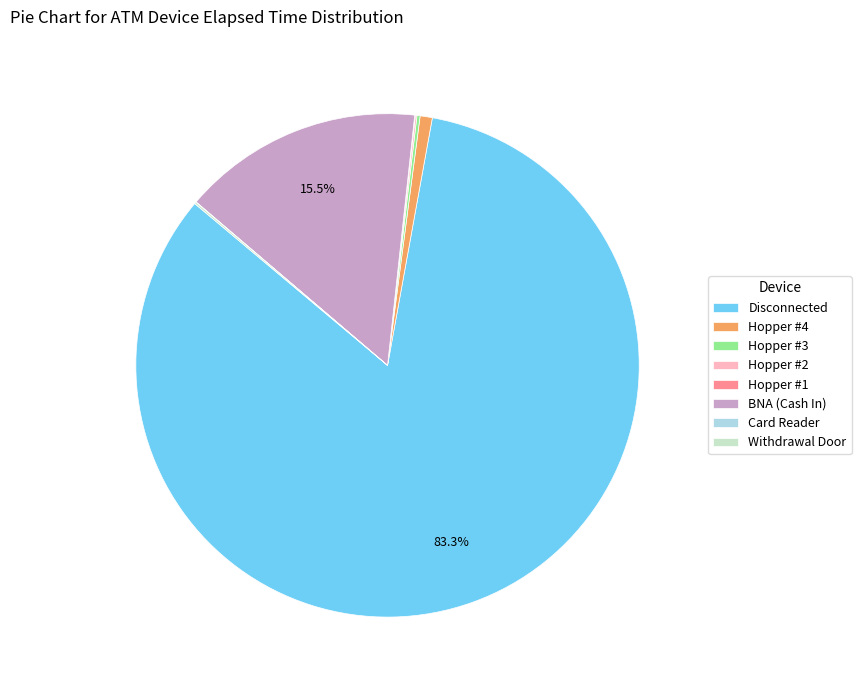

What is the largest slice in the pie chart?

Disconnected